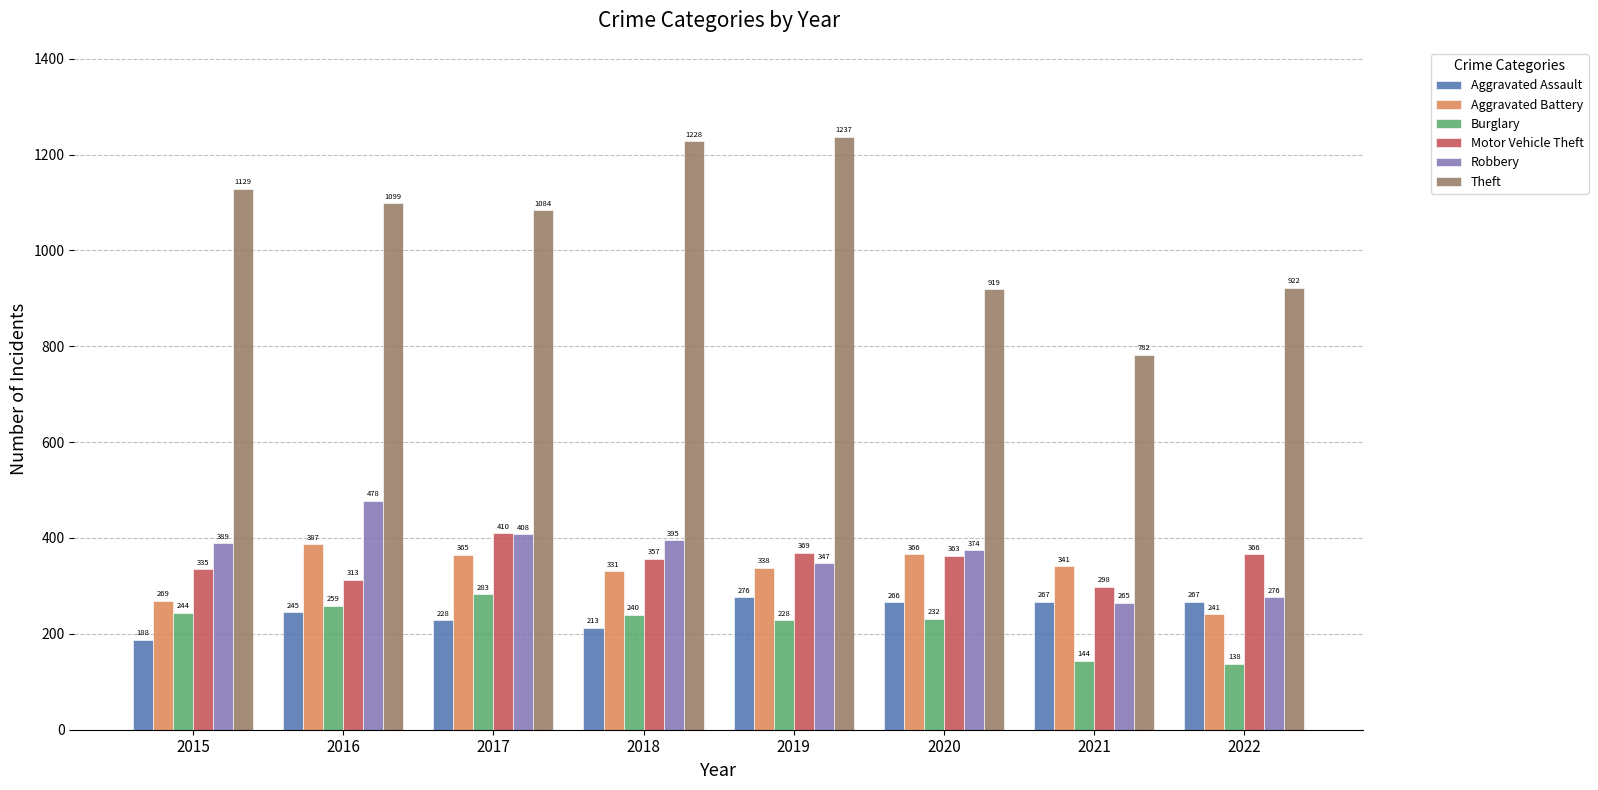

How many bars are there in each group?

6